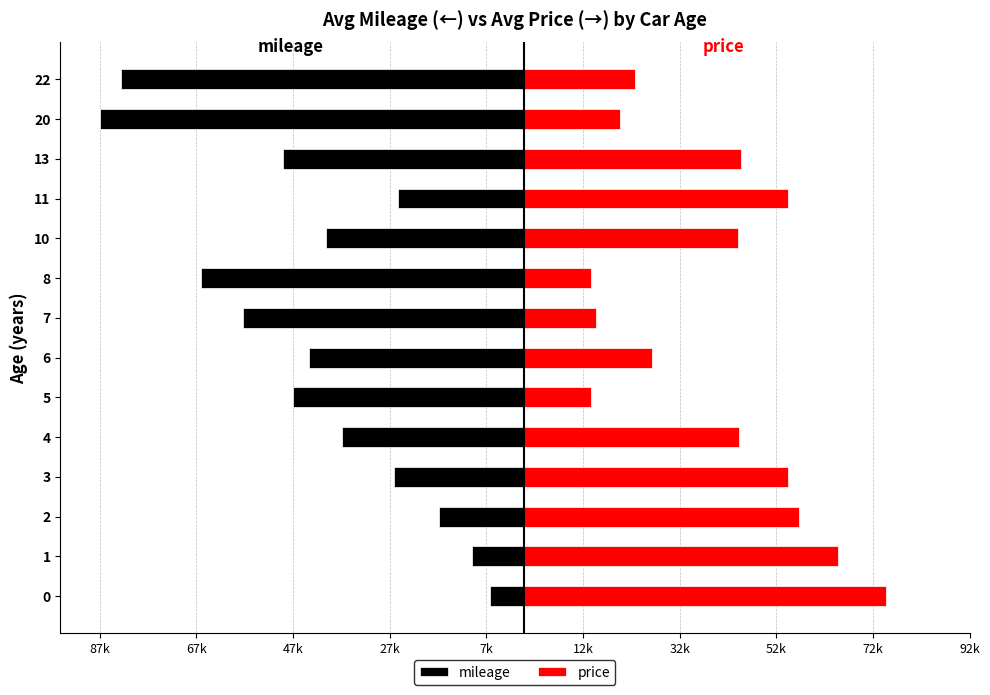

Reading left to right, list all the values displayed in this chart.

mileage: -7067	-10700	-17533	-26975	-37625	-47700	-44550	-58200	-66750	-40950	-26000	-49800	-87800	-83400
price: 74933	64900	56817	54583	44400	13900	26400	14900	13900	44350	54700	44800	19950	22900